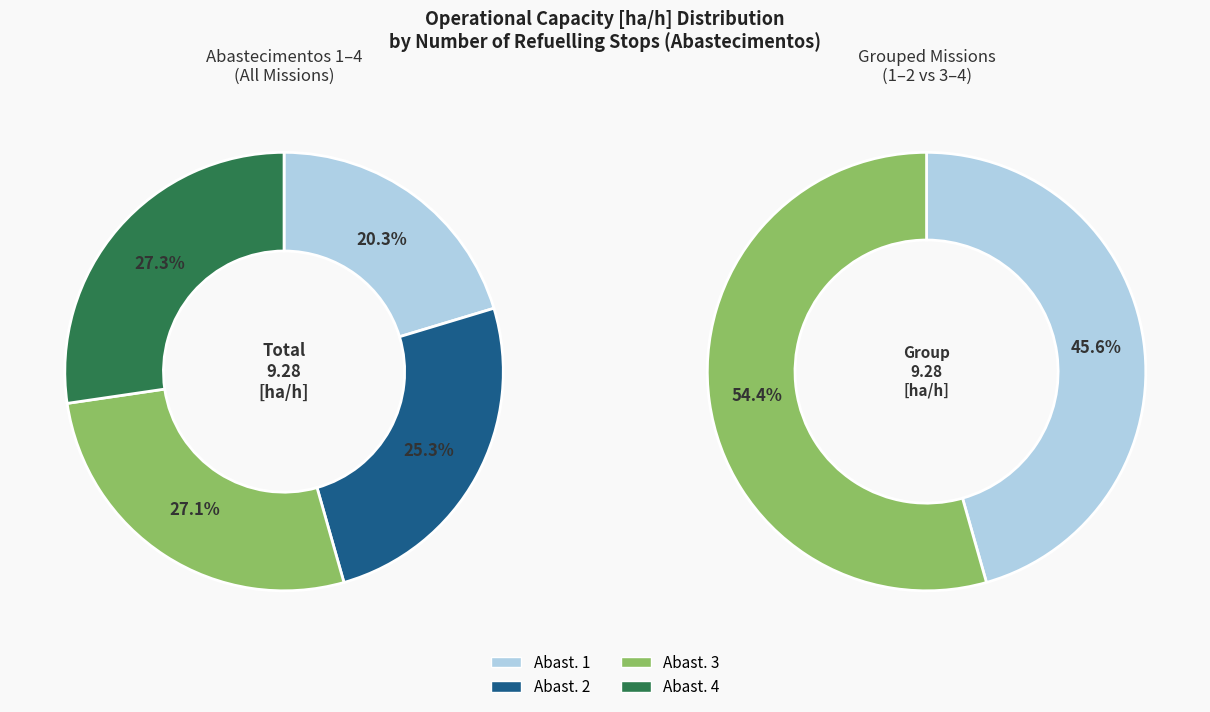

Count the number of slices in the pie.

4